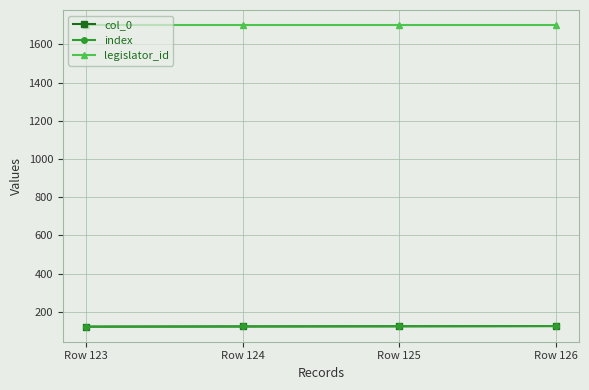

Reading left to right, extract all data points from this chart.

col_0: Row 123=123	Row 124=124	Row 125=125	Row 126=126
index: Row 123=123	Row 124=124	Row 125=125	Row 126=126
legislator_id: Row 123=1701	Row 124=1701	Row 125=1701	Row 126=1701